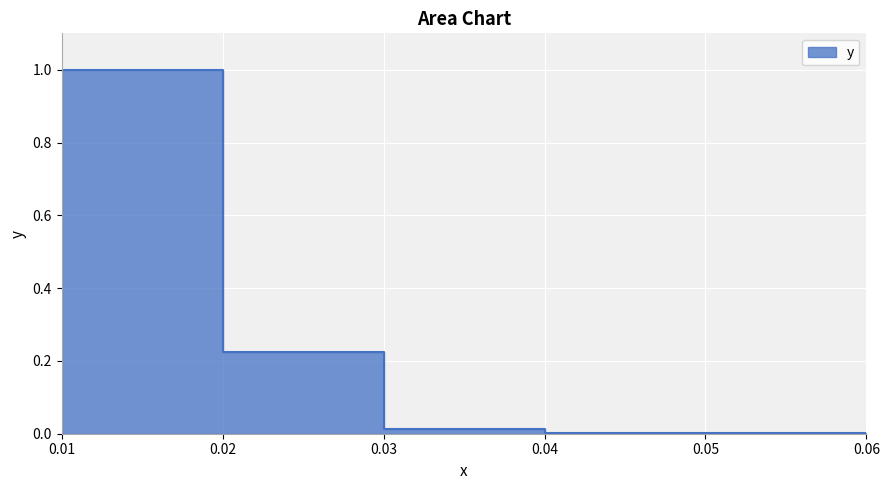

Which has a higher value, 0.04 or 0.03?

0.03